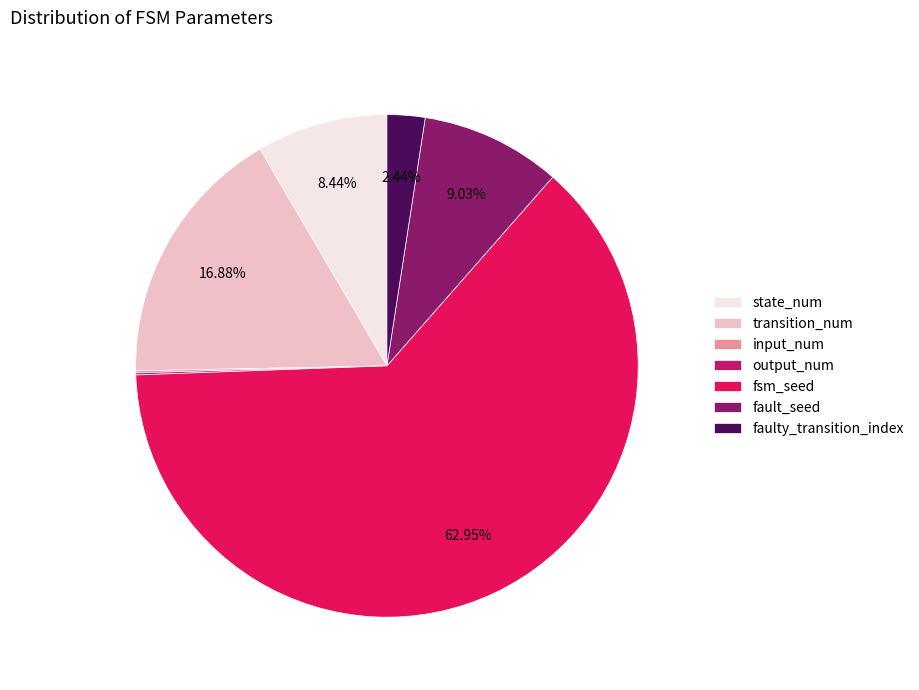

Do fsm_seed and fault_seed together represent more than half of the pie?

Yes